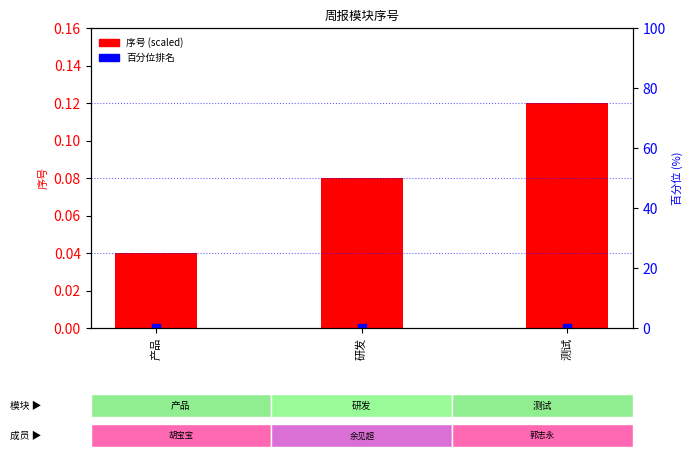

Which series reaches the maximum Y coordinate?

序号 (scaled)